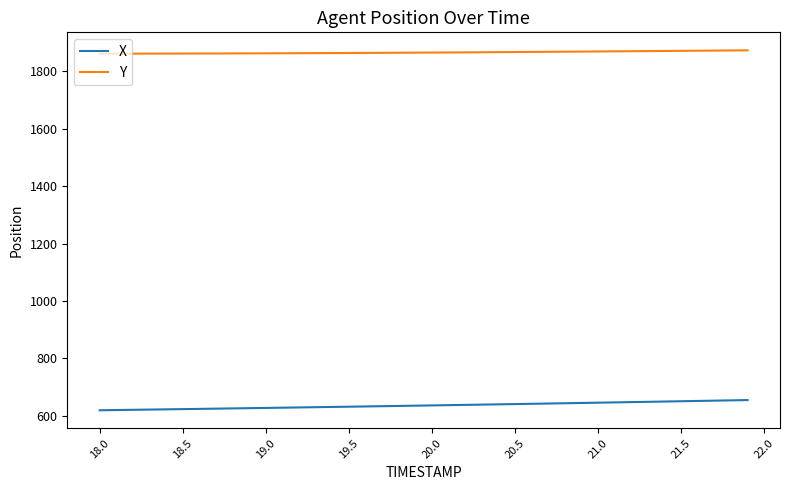

What is the minimum value shown in the chart?

619.2